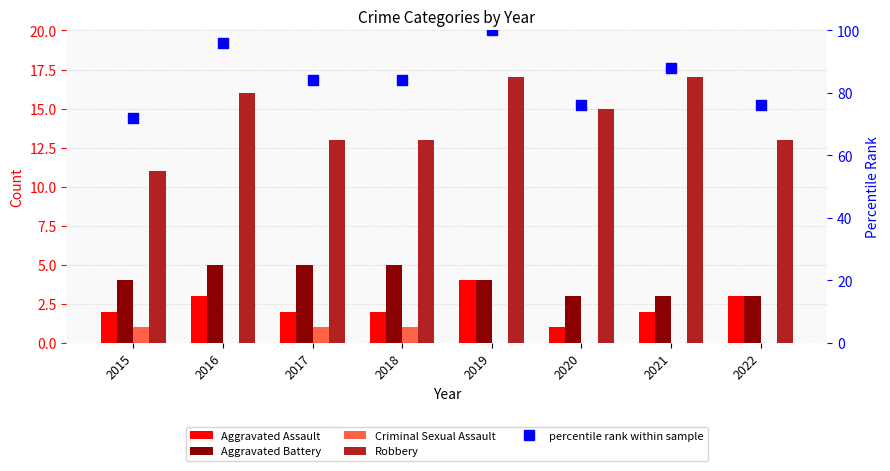

Which series changed the most between 2018 and 2020?

percentile rank within sample